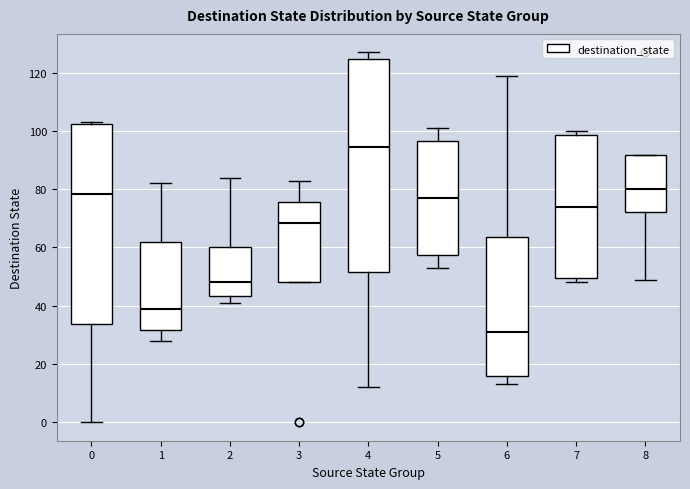

Reading left to right, read every box against the y-axis: the position of its median line, the range the box covers, and the ends of its whiskers. The values are not printed on the chart, so give them approximately, as read against the axis.

0: median 78, box 34 to 102, whiskers 0 to 104
1: median 40, box 32 to 62, whiskers 28 to 82
2: median 48, box 44 to 60, whiskers 42 to 84
3: median 68, box 48 to 76, whiskers 48 to 84
4: median 94, box 52 to 124, whiskers 12 to 128
5: median 78, box 58 to 96, whiskers 54 to 102
6: median 32, box 16 to 64, whiskers 14 to 120
7: median 74, box 50 to 98, whiskers 48 to 100
8: median 80, box 72 to 92, whiskers 50 to 92